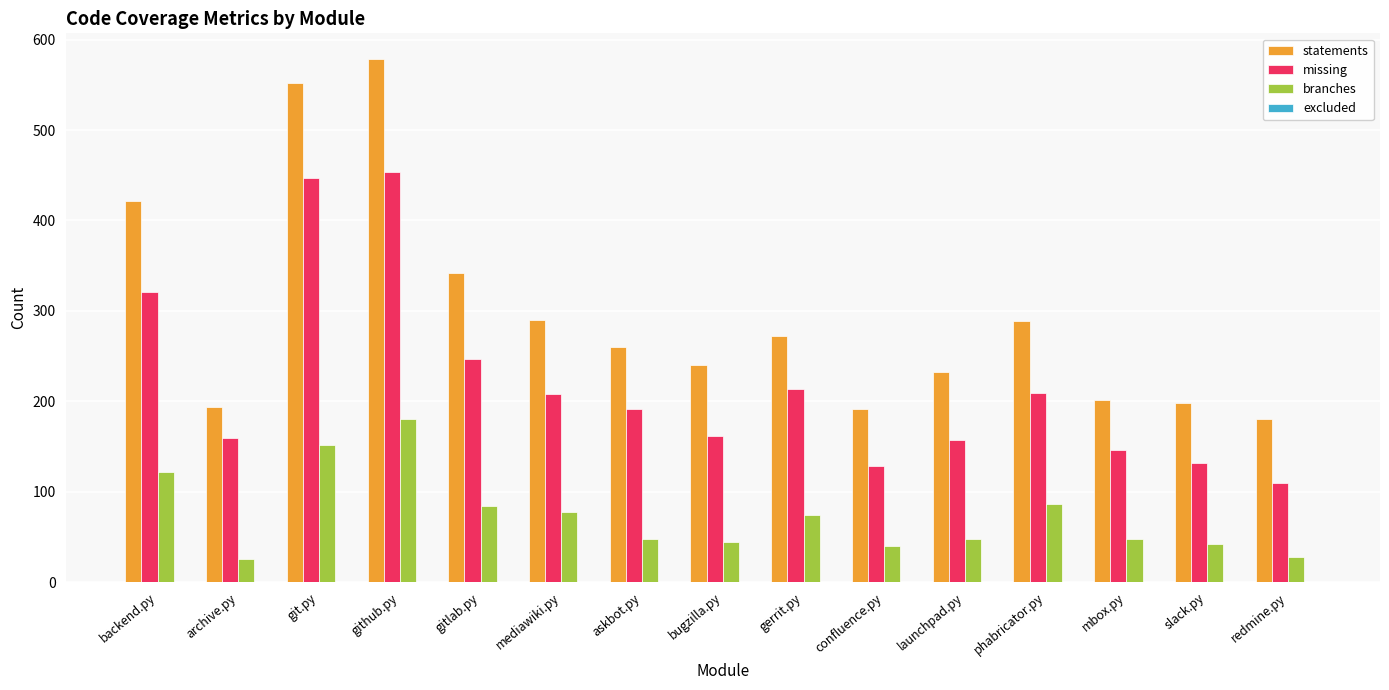

Rank the series by their average value, from lowest to highest.

branches, missing, statements